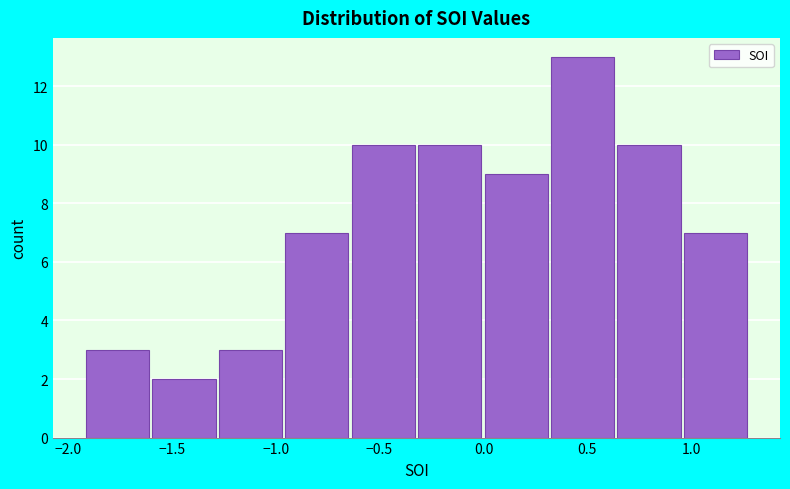

How tall is the bar that spans -1.90 to -1.60 on the x-axis? Neither the bar edges nor the heights are printed on the chart, so give them approximately, as read against the axes.

3